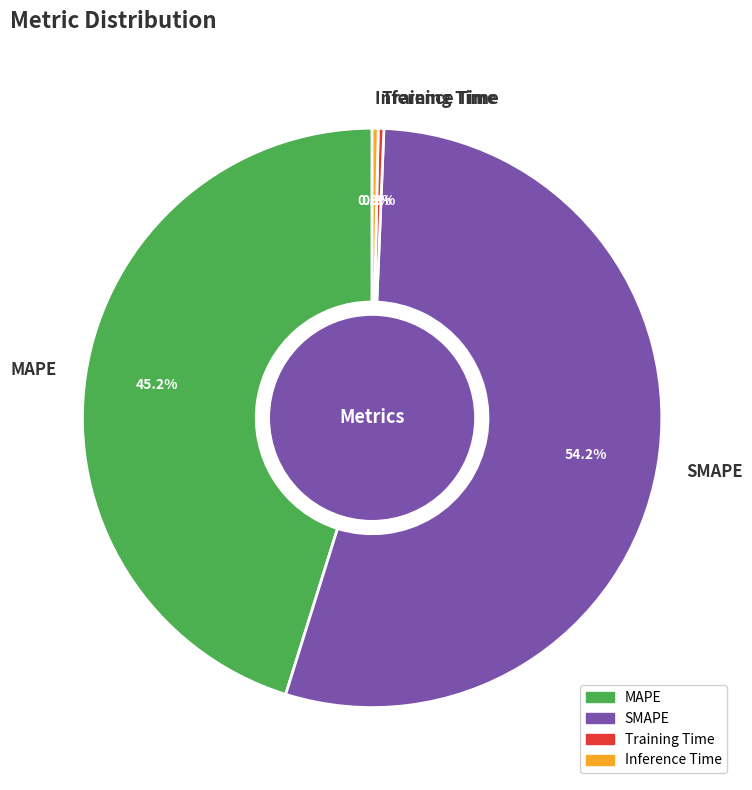

Which slice is the largest?

SMAPE